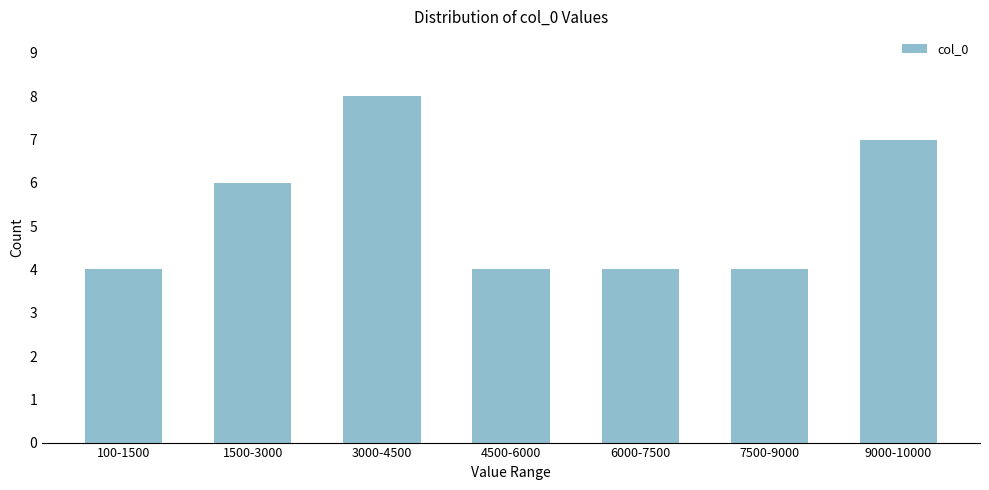

Reading left to right, transcribe all the data shown in this chart.

4	6	8	4	4	4	7